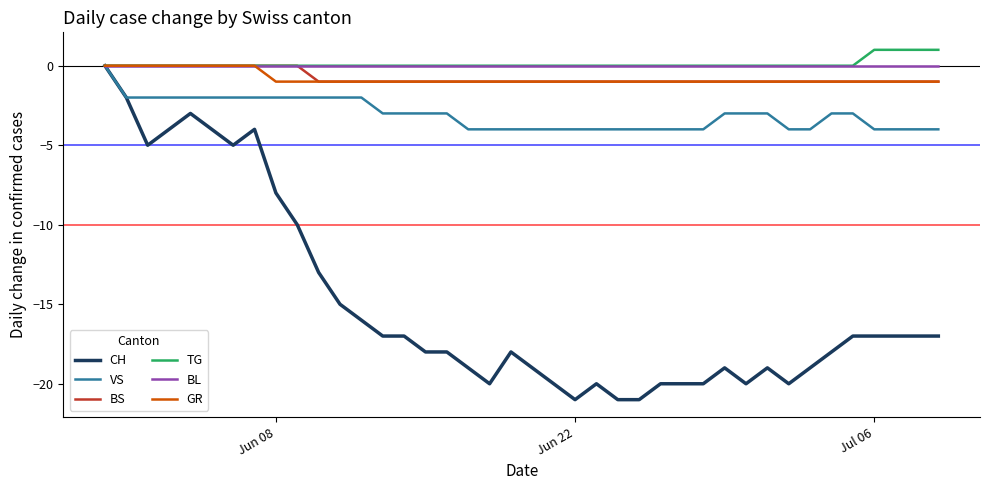

Which series has the largest range (max minus min)?

CH